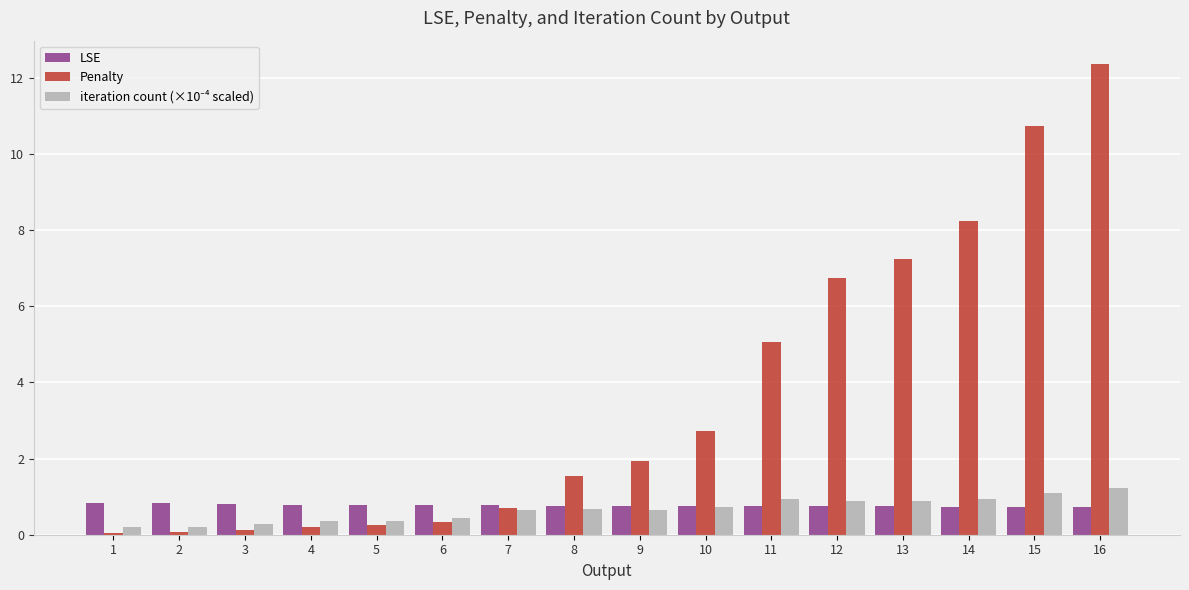

At which category is the sum across all series the highest?

16